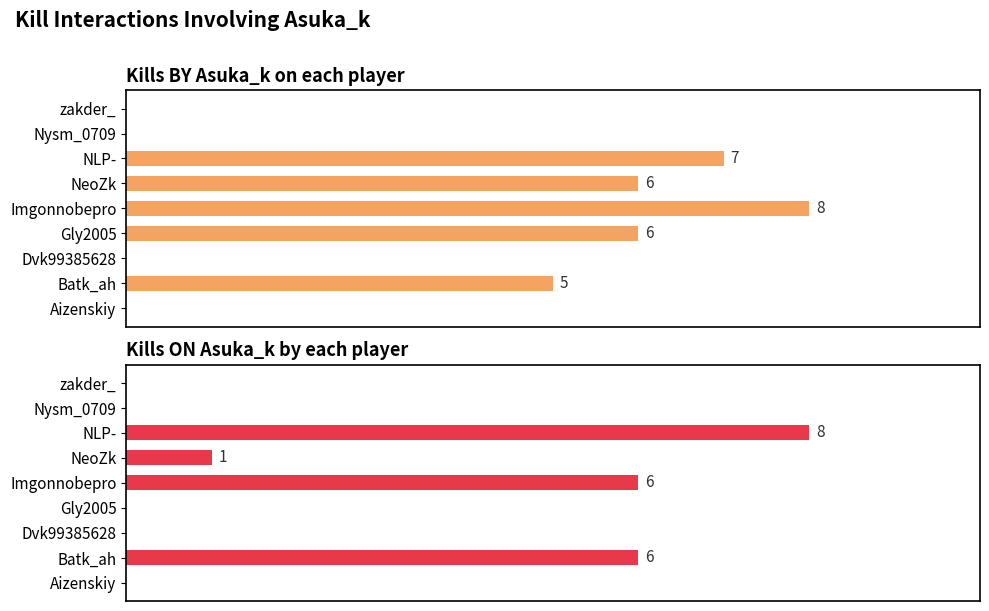

Is it true that Kills ON Asuka_k by each player equals 0 at Nysm_0709?

True